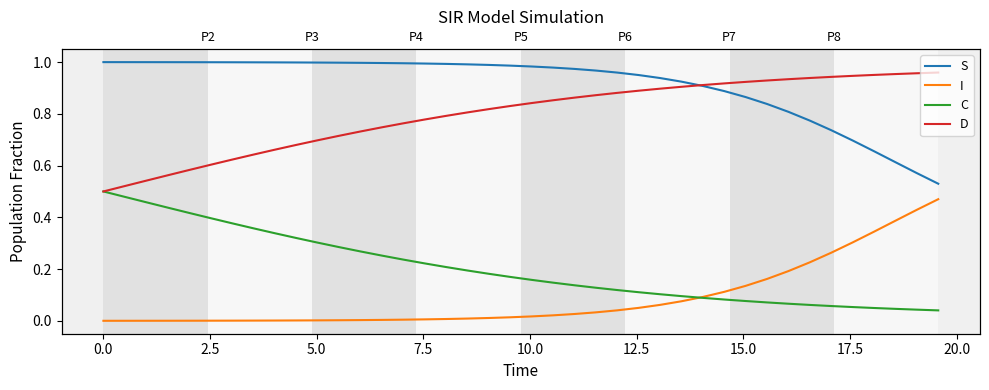

True or false: C and S cross at least once.

False